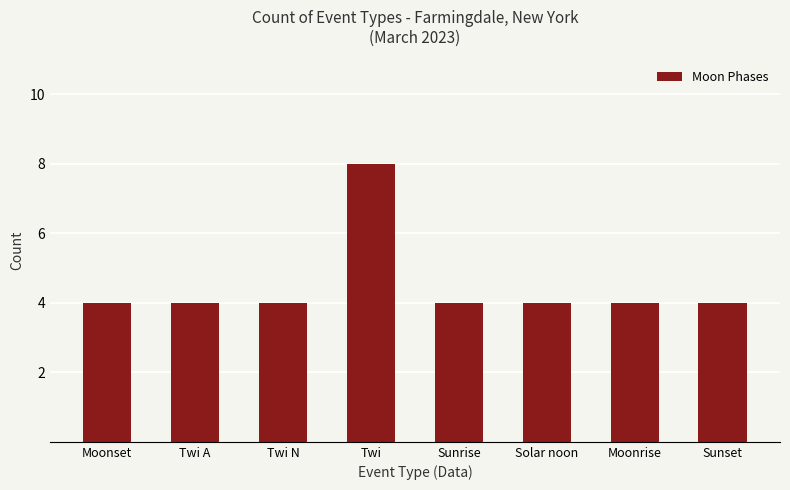

Reading left to right, list all the values displayed in this chart.

Moonset=4	Twi A=4	Twi N=4	Twi=8	Sunrise=4	Solar noon=4	Moonrise=4	Sunset=4